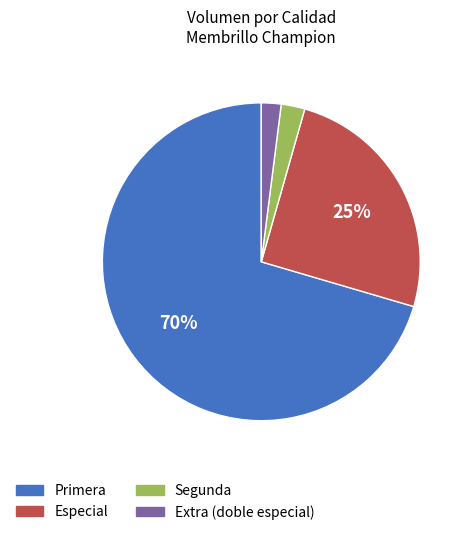

Approximately how many times larger is the value at Especial compared to Primera?

0.4